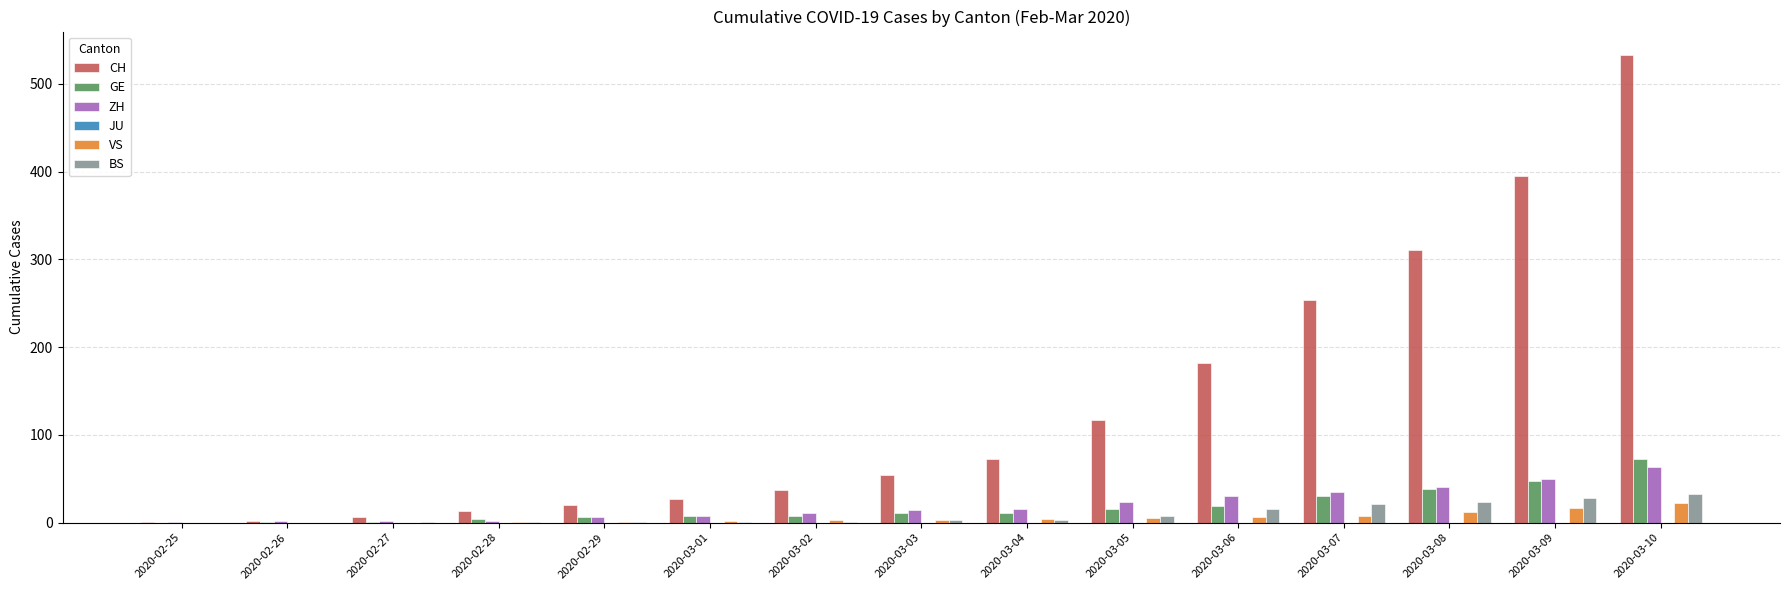

Between 2020-02-25 and 2020-03-04, which series saw the biggest shift?

CH